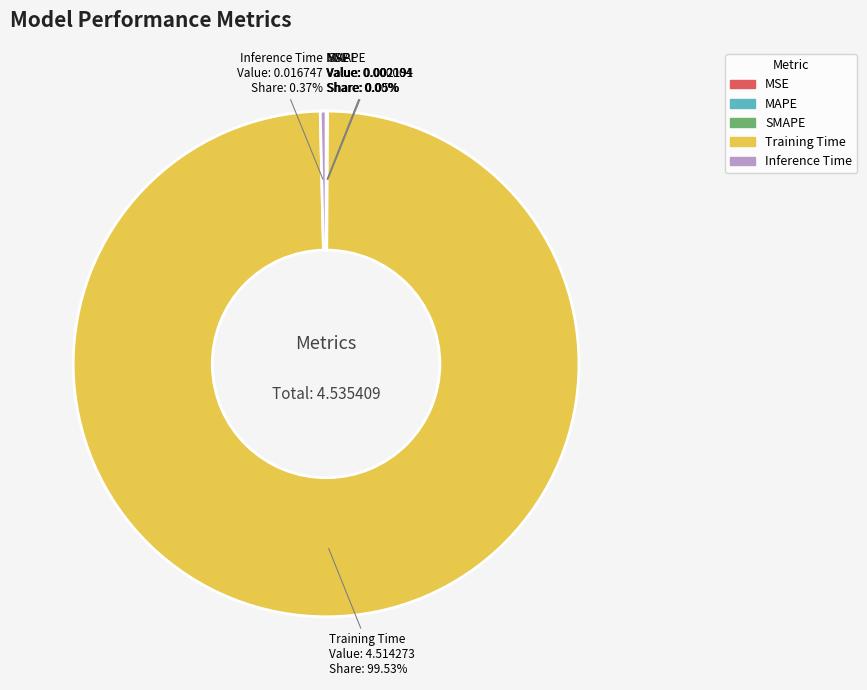

Is there a majority slice in this chart?

Yes